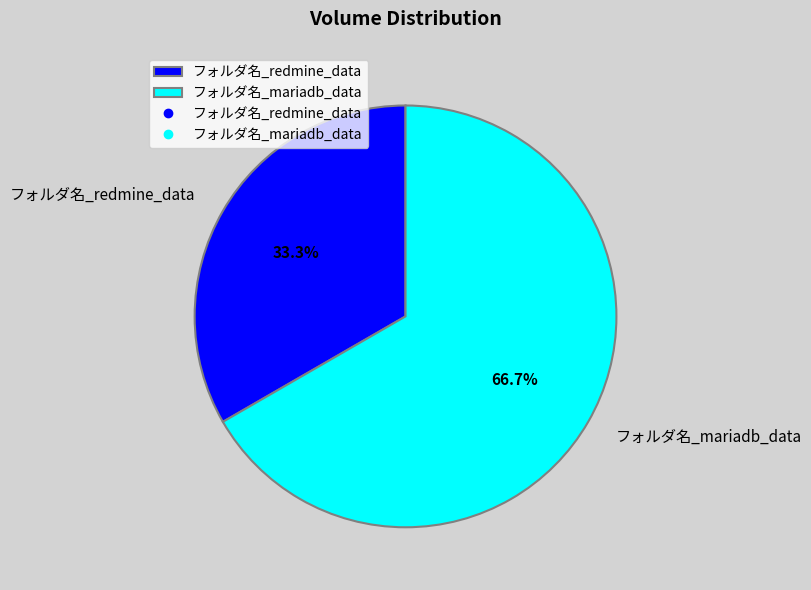

Is there any slice that represents more than half of the pie?

Yes